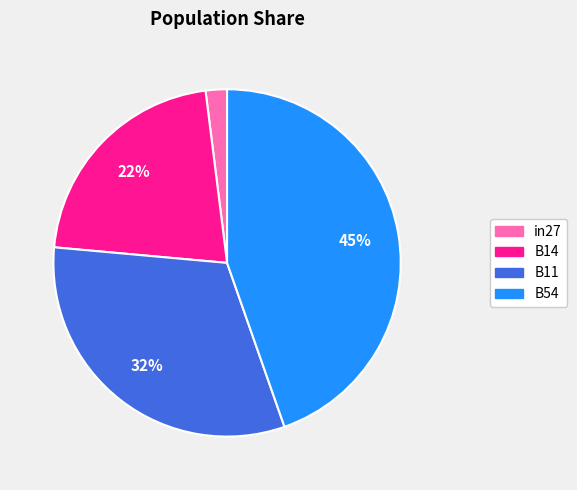

True or false: B54 accounts for 45% of the total.

True